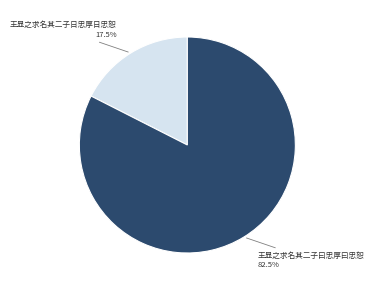

To the nearest percent, what is the difference between the largest and smallest slice percentages?

65%